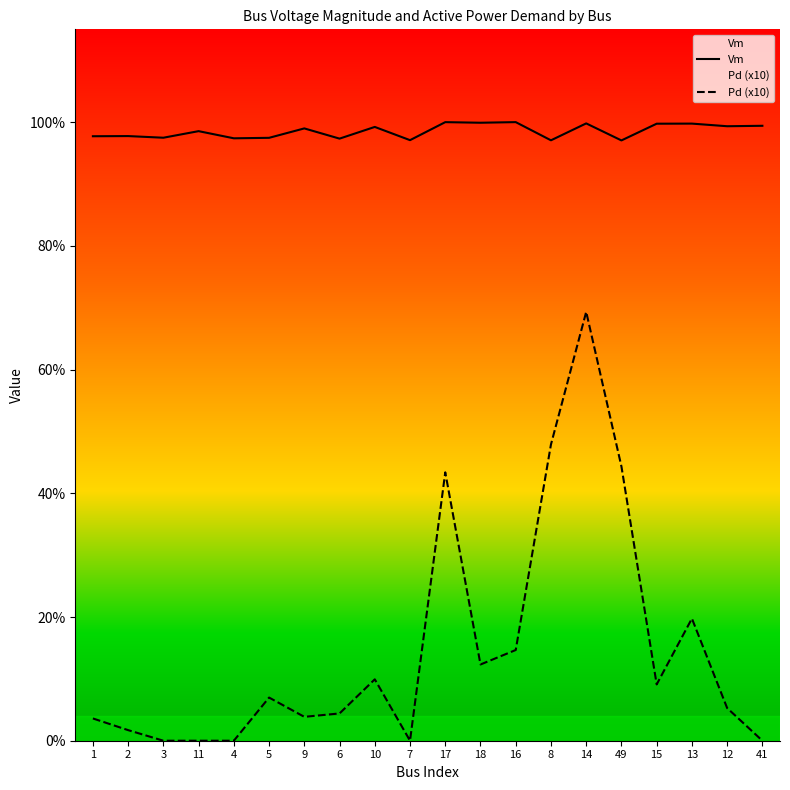

Does the chart display data point markers on the line(s)?

No